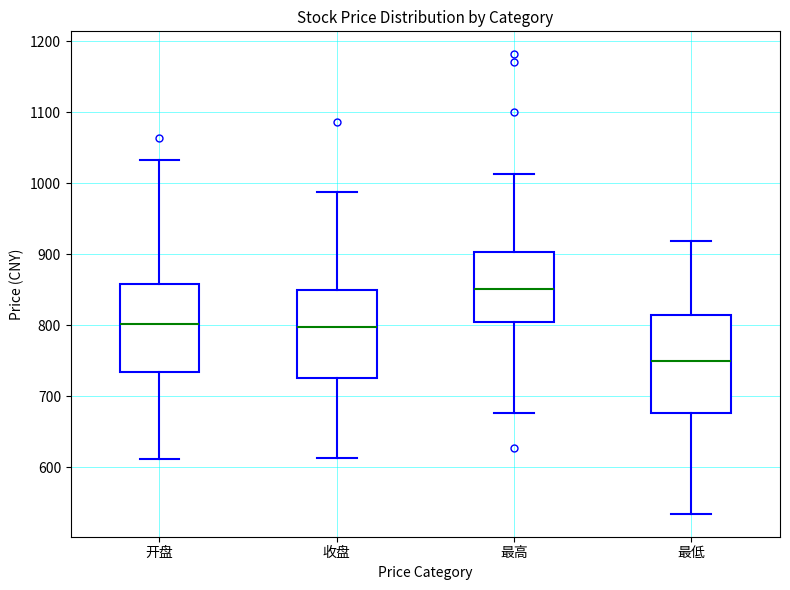

Reading left to right, read every box against the y-axis: the position of its median line, the range the box covers, and the ends of its whiskers. The values are not printed on the chart, so give them approximately, as read against the axis.

开盘: median 800, box 730 to 860, whiskers 610 to 1030
收盘: median 800, box 730 to 850, whiskers 610 to 990
最高: median 850, box 800 to 900, whiskers 680 to 1010
最低: median 750, box 680 to 810, whiskers 530 to 920